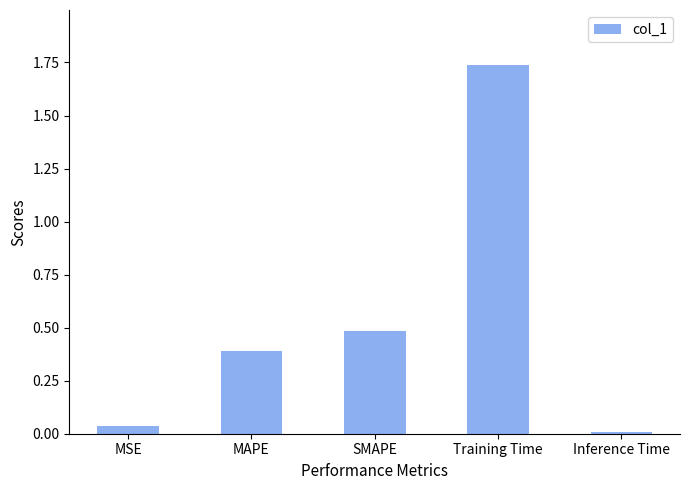

Are the bars horizontal?

No